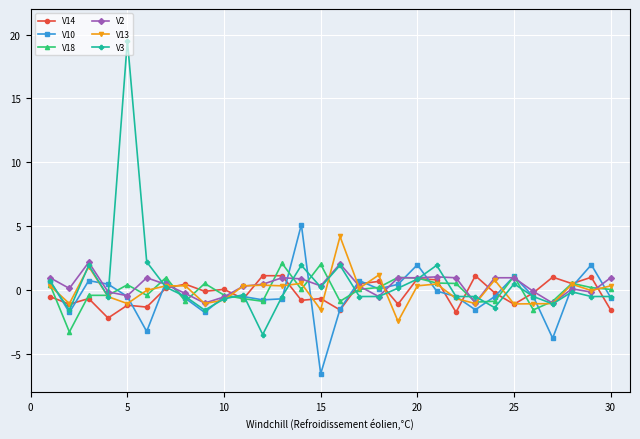

True or false: V10 has more than 2 points higher than both neighbors.

True